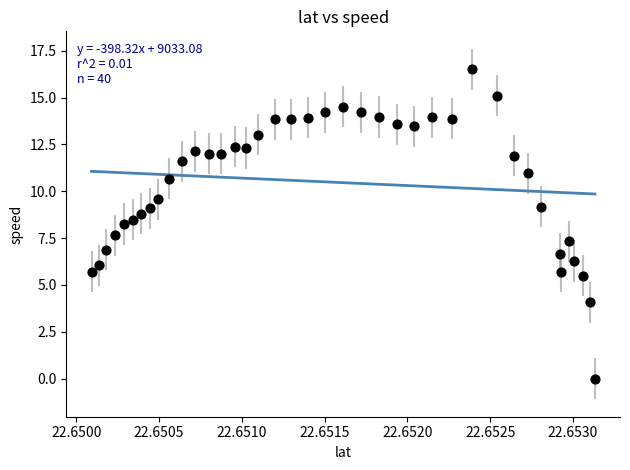

What is the range of Y values (max minus min)?

16.5